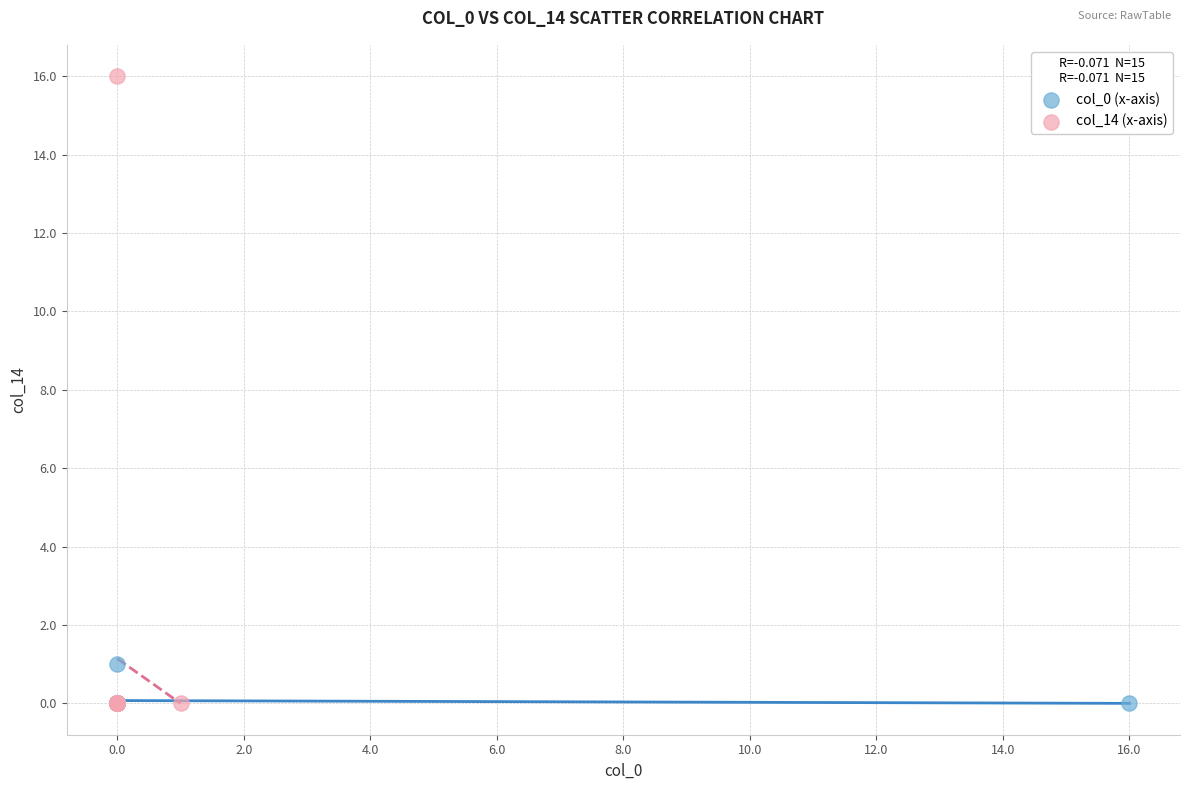

Which series reaches the maximum Y coordinate?

col_14 (x-axis)